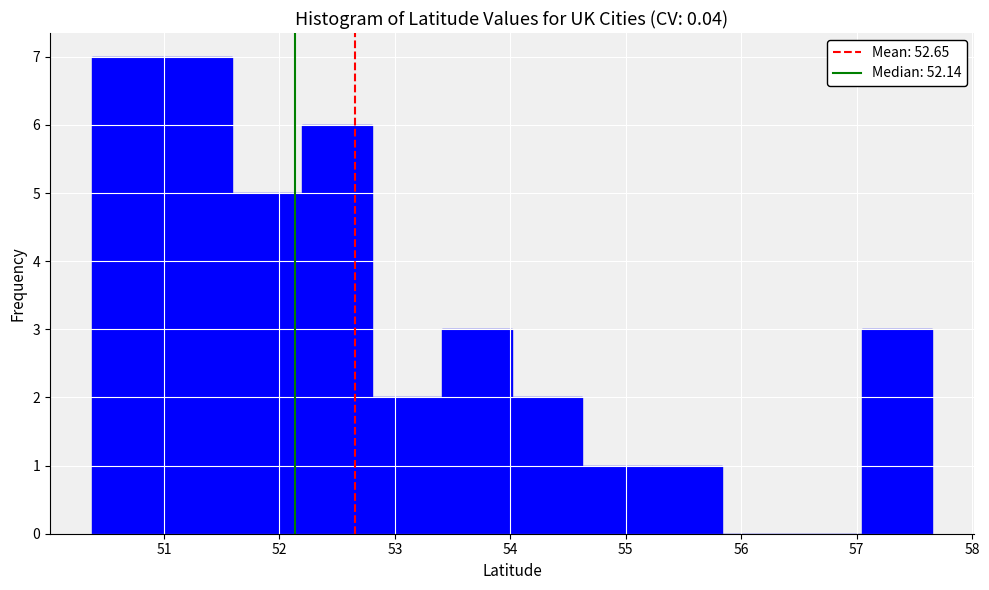

Reading left to right, list every bar in this chart as the range it spans on the x-axis followed by its height. Neither the bar edges nor the heights are printed on the chart, so give them approximately, as read against the axes.

50.4 to 51.0: 7
51.0 to 51.6: 7
51.6 to 52.2: 5
52.2 to 52.8: 6
52.8 to 53.4: 2
53.4 to 54.0: 3
54.0 to 54.6: 2
54.6 to 55.2: 1
55.2 to 55.8: 1
55.8 to 56.4: 0
56.4 to 57.0: 0
57.0 to 57.7: 3